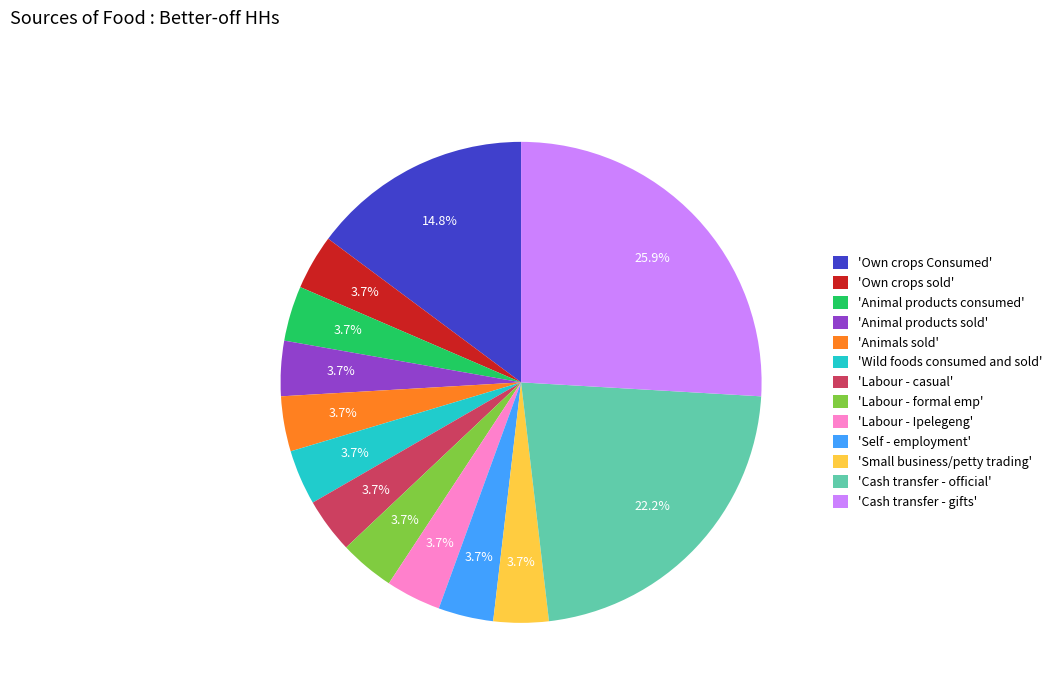

Which category has the biggest portion of the pie?

'Cash transfer - gifts'